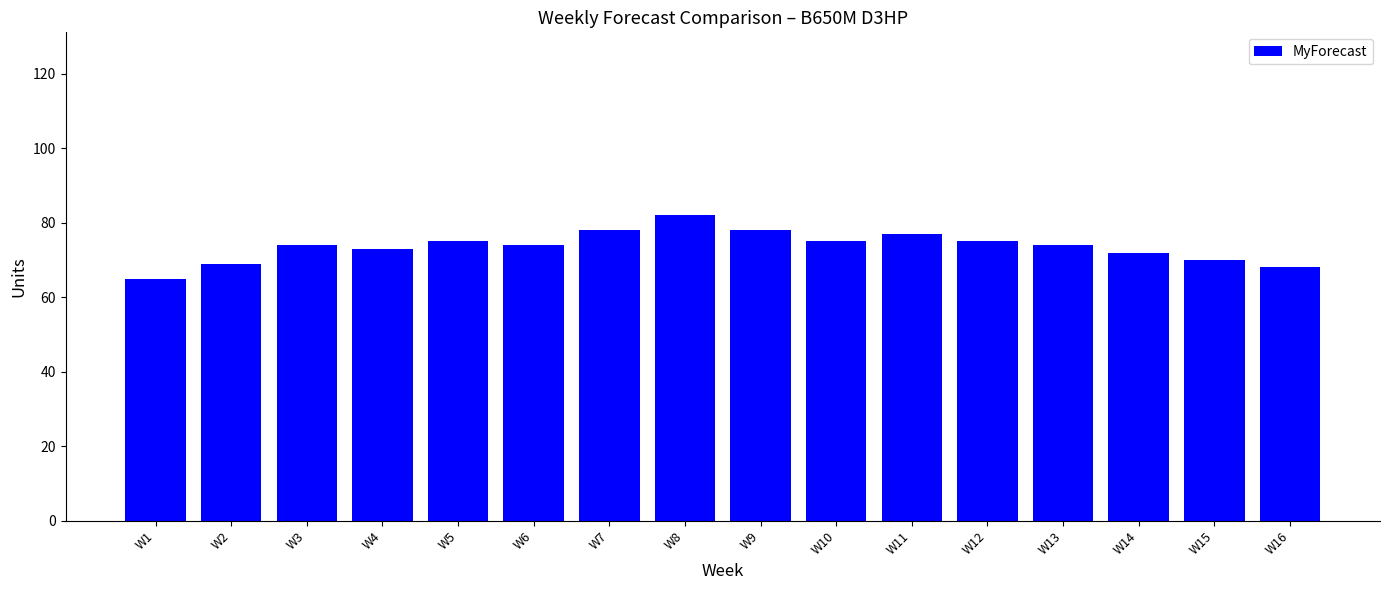

What value does the data have at W9?

78